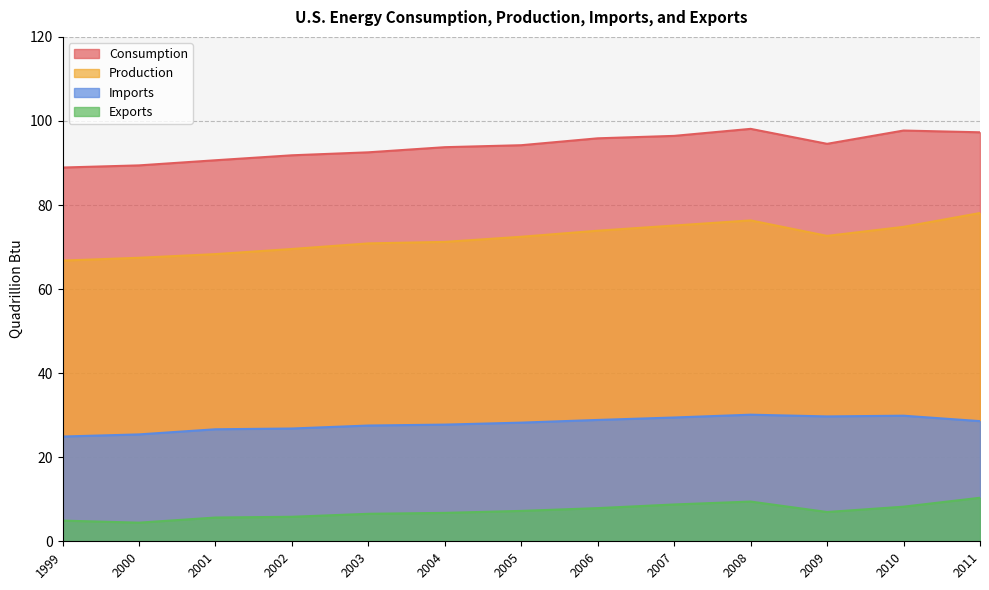

Rank the categories by Consumption value from lowest to highest.

1999, 2000, 2001, 2002, 2003, 2004, 2005, 2009, 2006, 2007, 2011, 2010, 2008